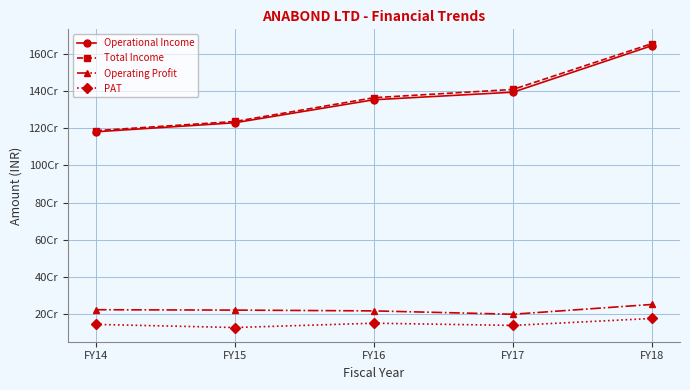

Which series has the largest total across all categories?

Total Income